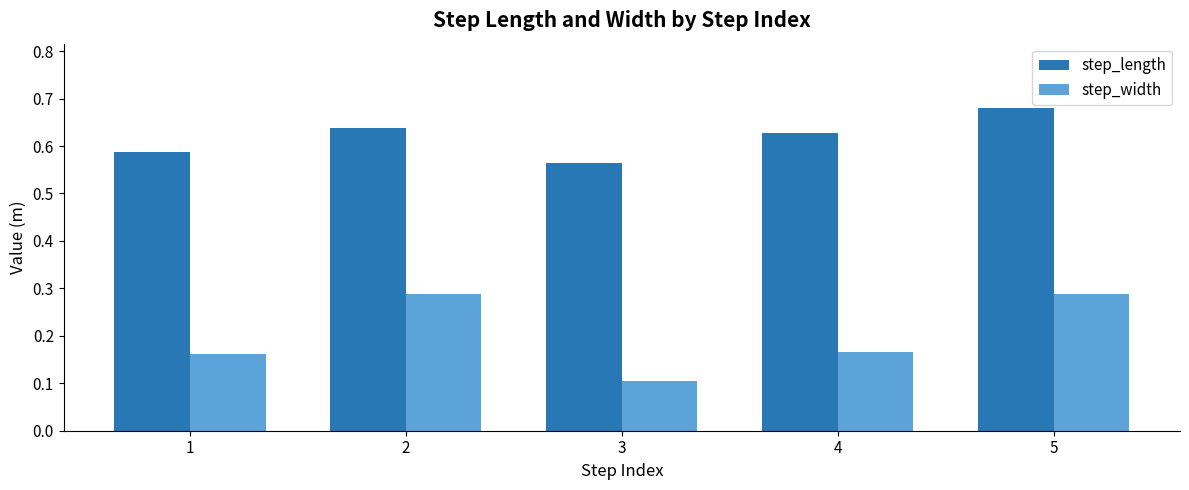

Which label corresponds to the smallest value in the chart?

3